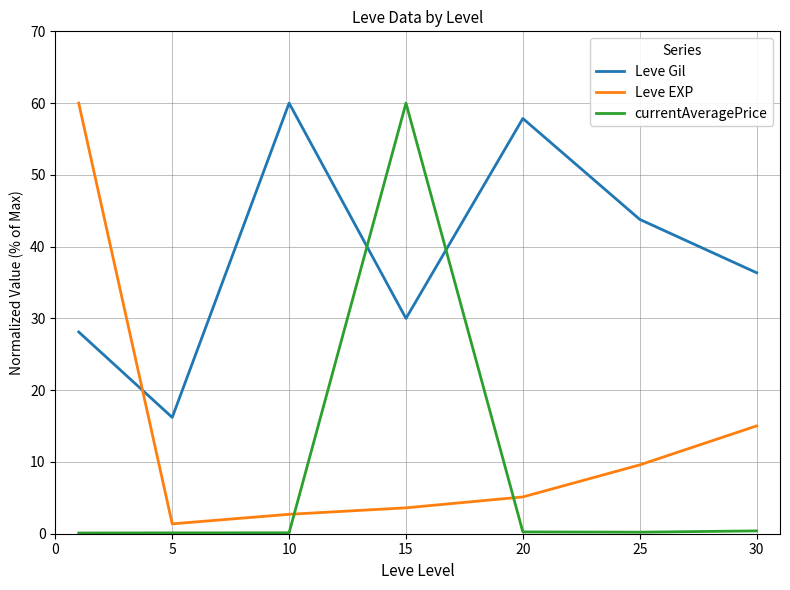

What is the highest value of the Leve EXP series?

60.0